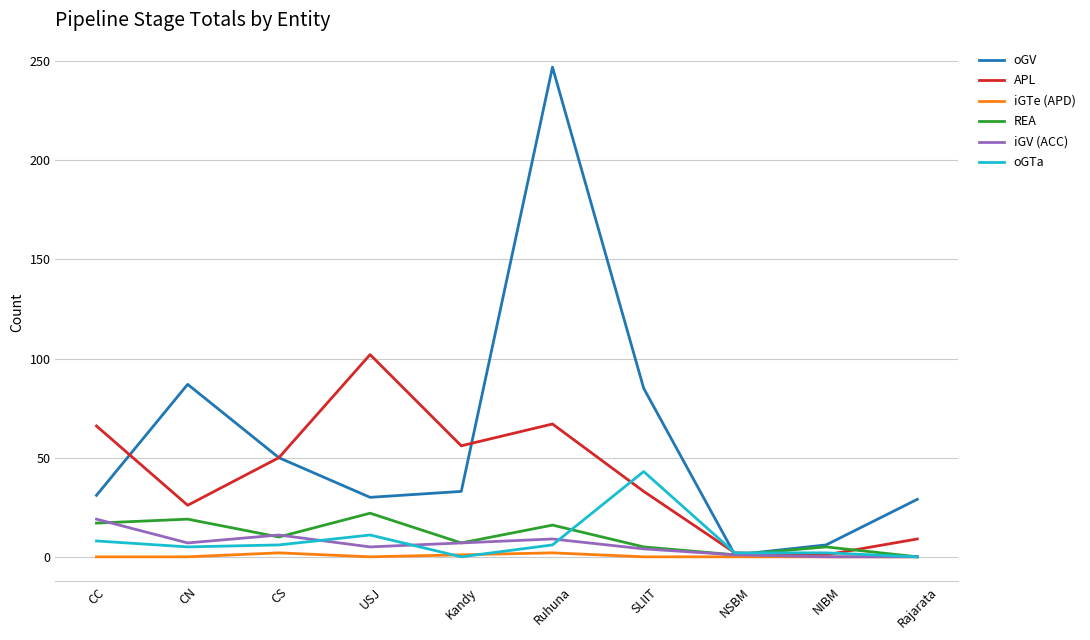

Does the chart display data point markers on the line(s)?

No